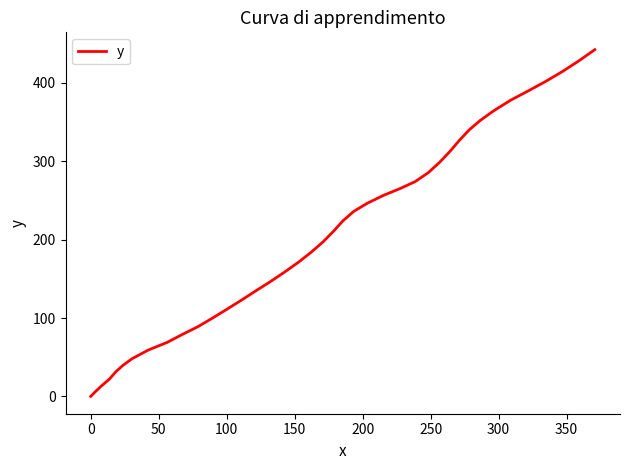

What is the greatest value displayed?

442.5